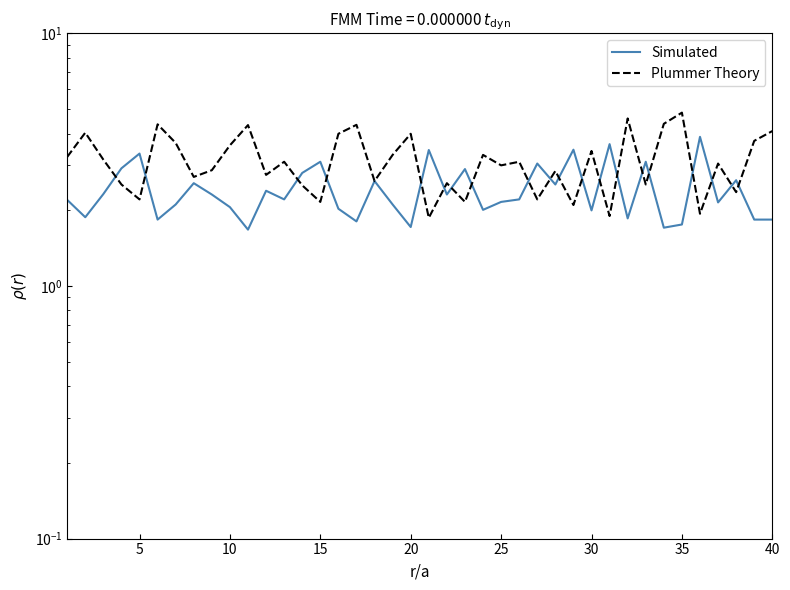

How many interior local peaks does the Simulated series have?

13